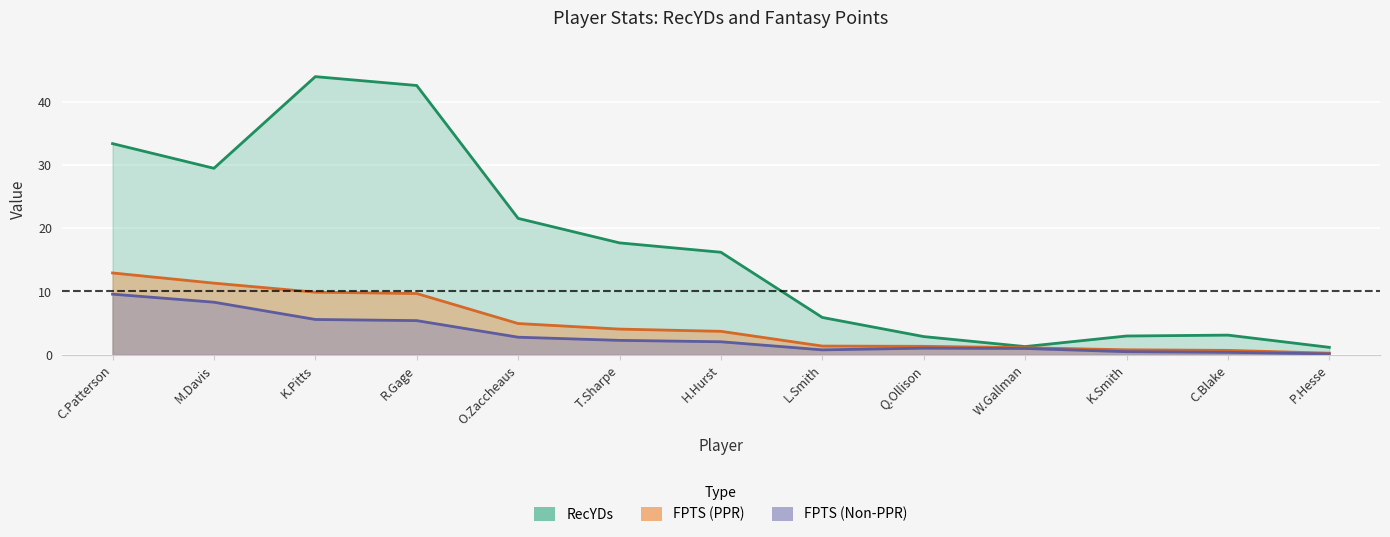

What is the total value across all series at P.Hesse?

1.6